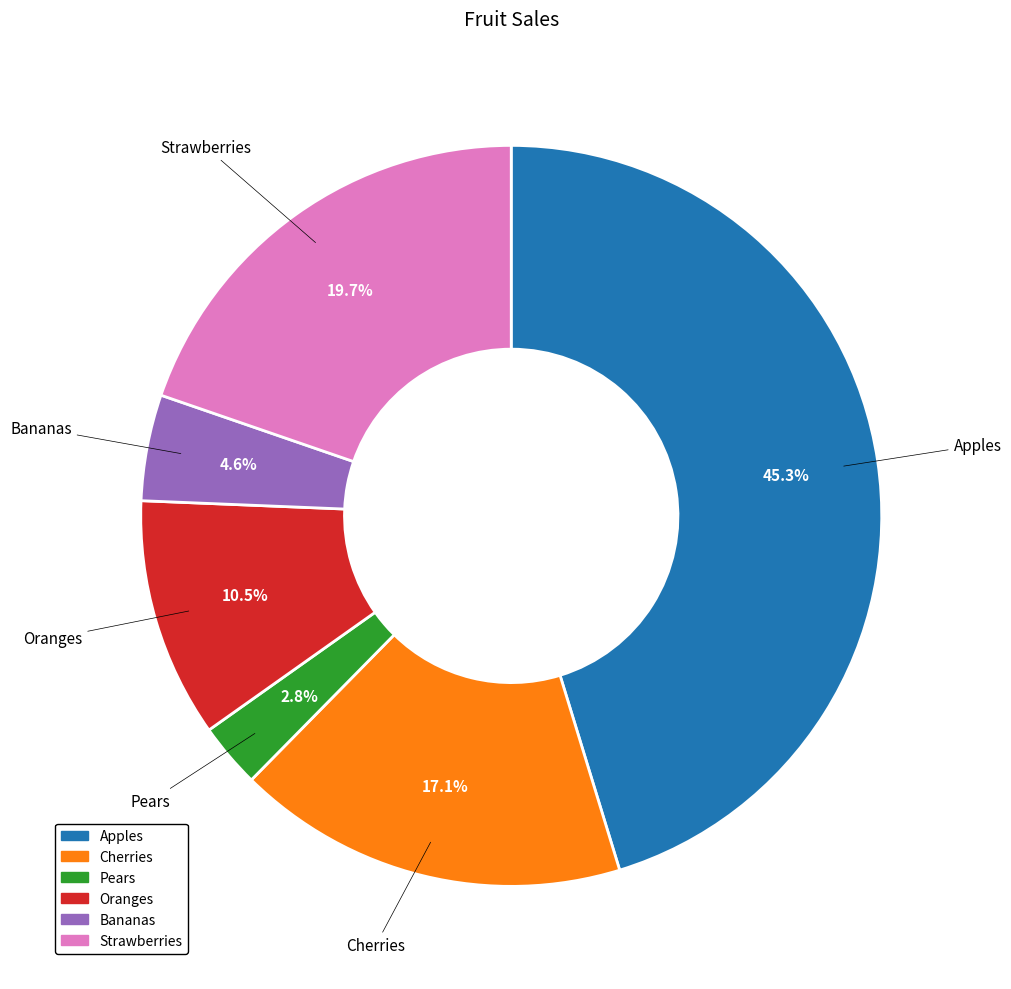

To the nearest percent, what percentage of the pie is Apples?

45%